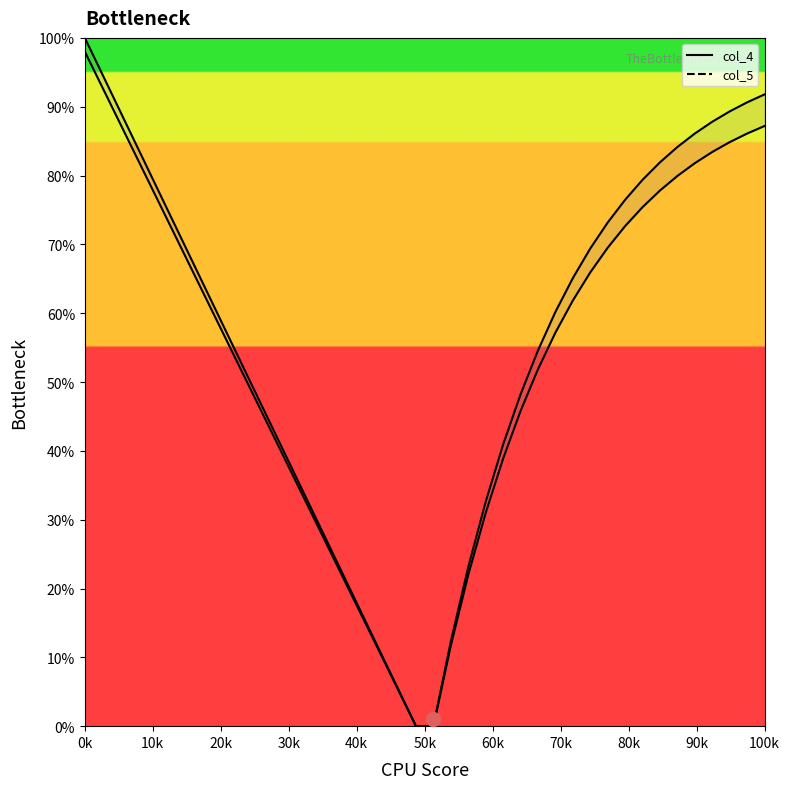

Does the chart display data point markers on the line(s)?

No